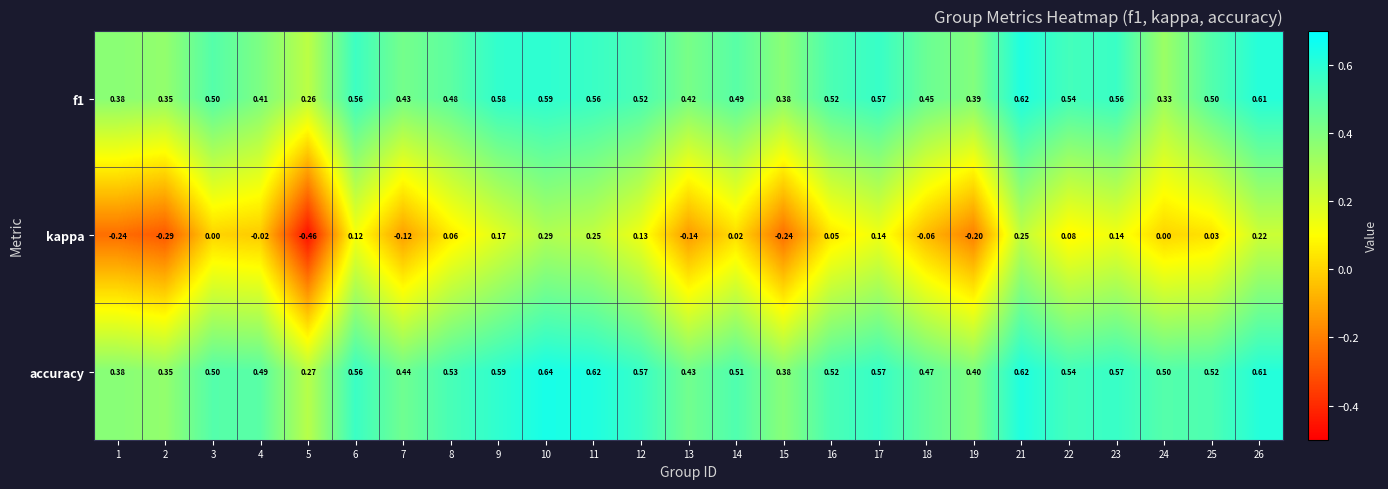

Between 11 and 16, which series saw the biggest shift?

kappa